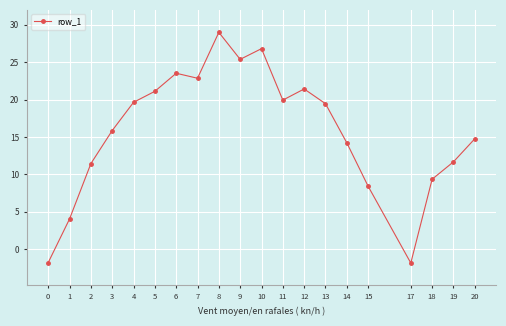

At which category does the data reach its first local peak?

6